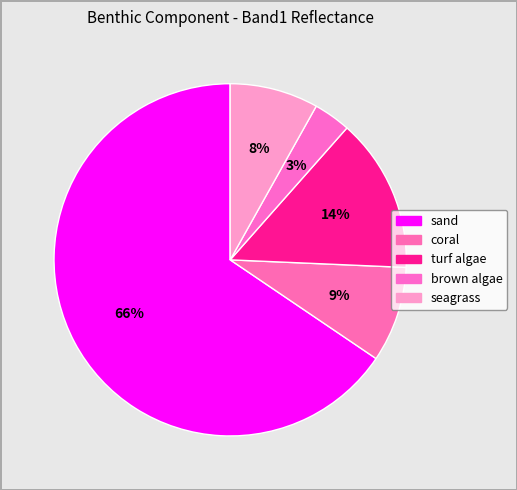

Is it true that sand is 53% of the pie?

False